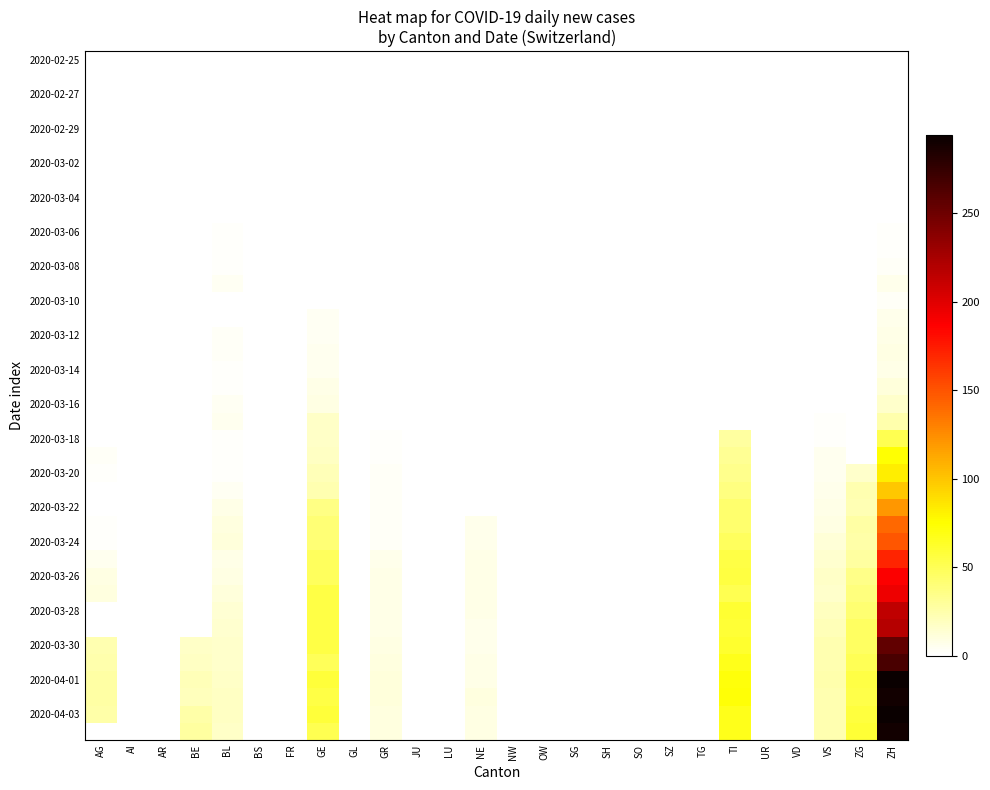

What is the total value across all series at TI?

953